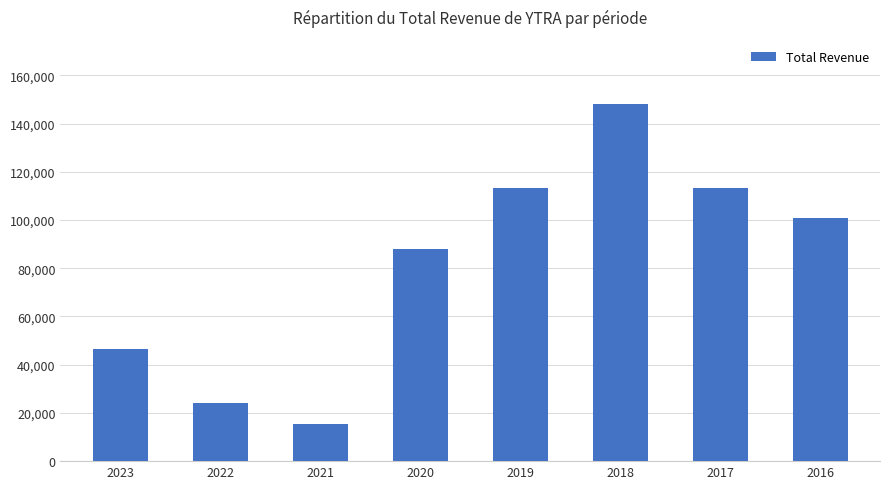

What is the change in value from 2020 to 2018?

+60300